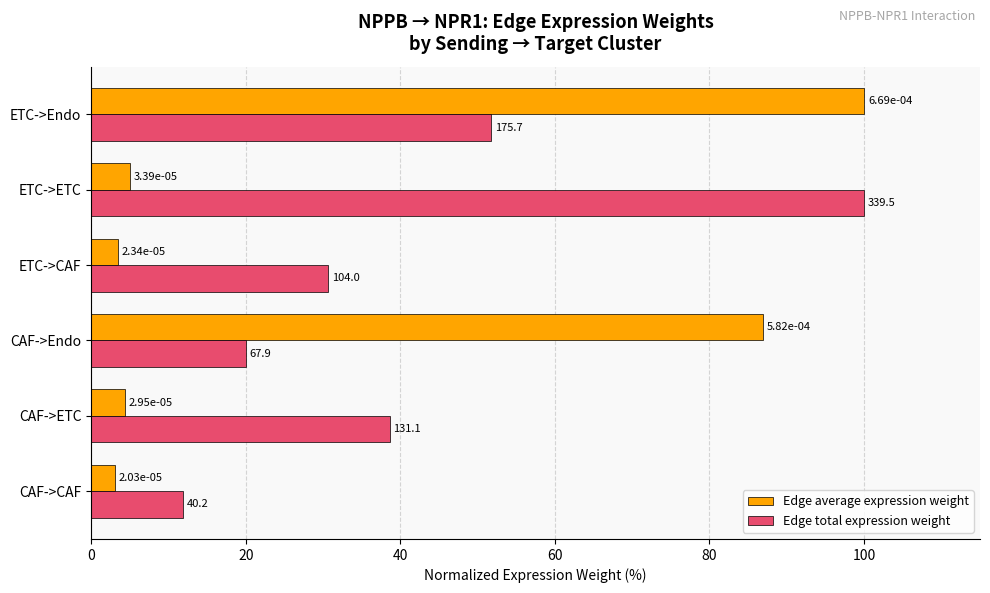

Rank the series by their maximum value, from highest to lowest.

Edge average expression weight, Edge total expression weight